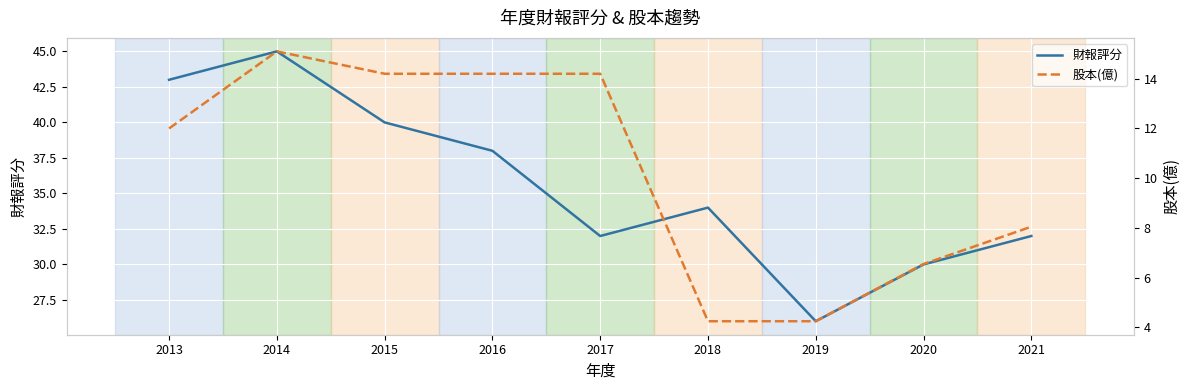

Rank the series by their maximum value, from lowest to highest.

股本(億), 財報評分